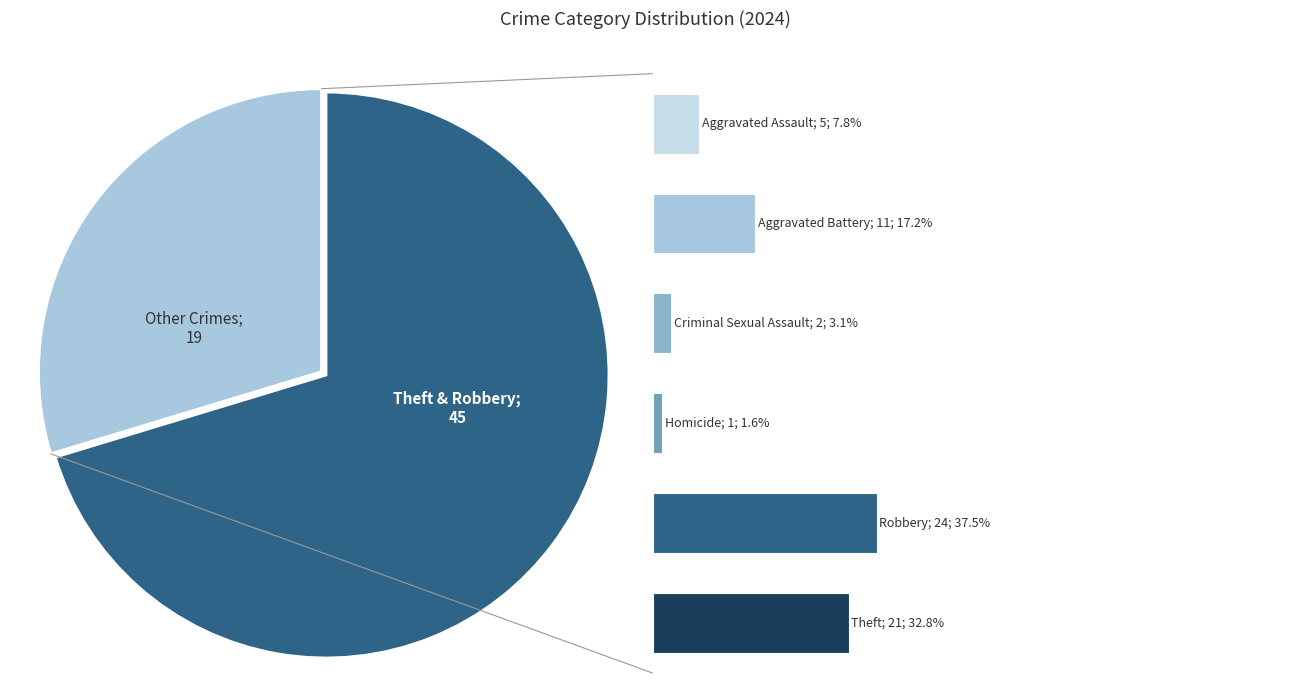

What is the total percentage of Criminal Sexual Assault and Theft?

35.9%